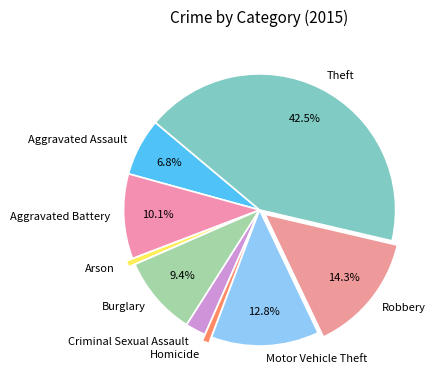

To the nearest percent, what is the average slice percentage?

11%